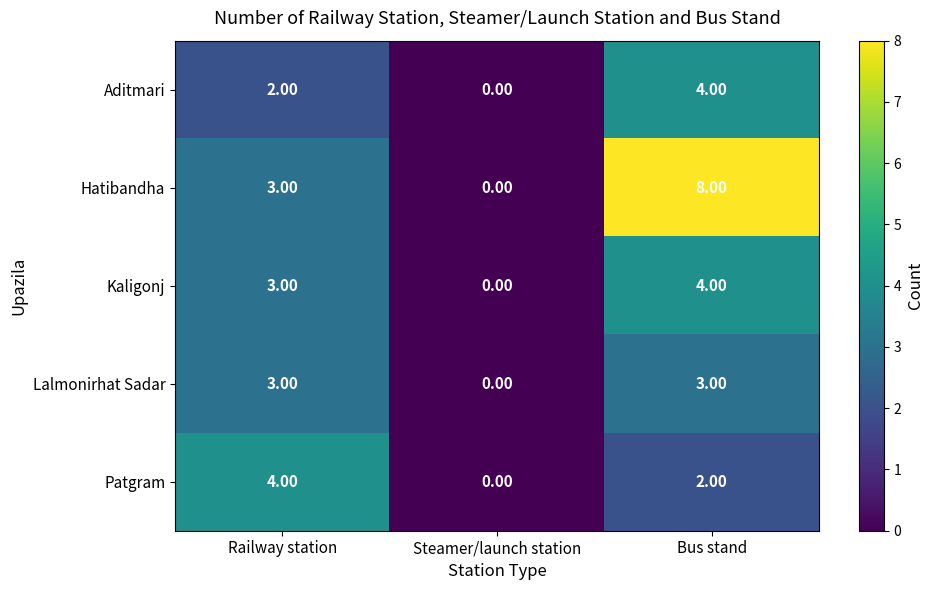

How many distinct data groups are displayed?

5